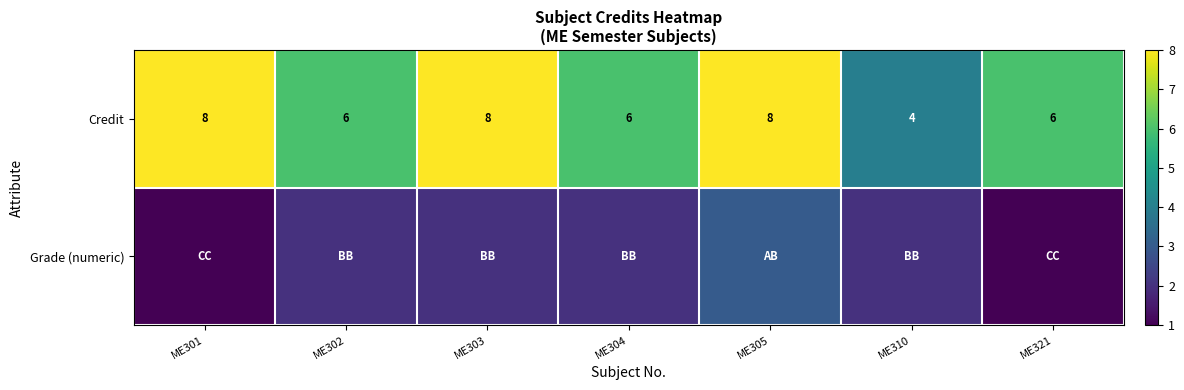

At which category is the sum across all series the highest?

ME305